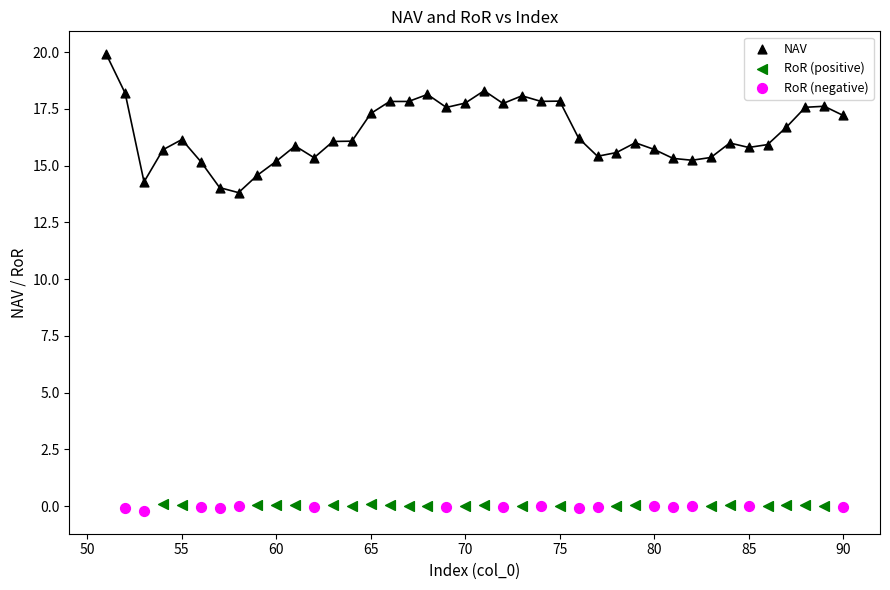

Which series reaches the maximum Y coordinate?

NAV